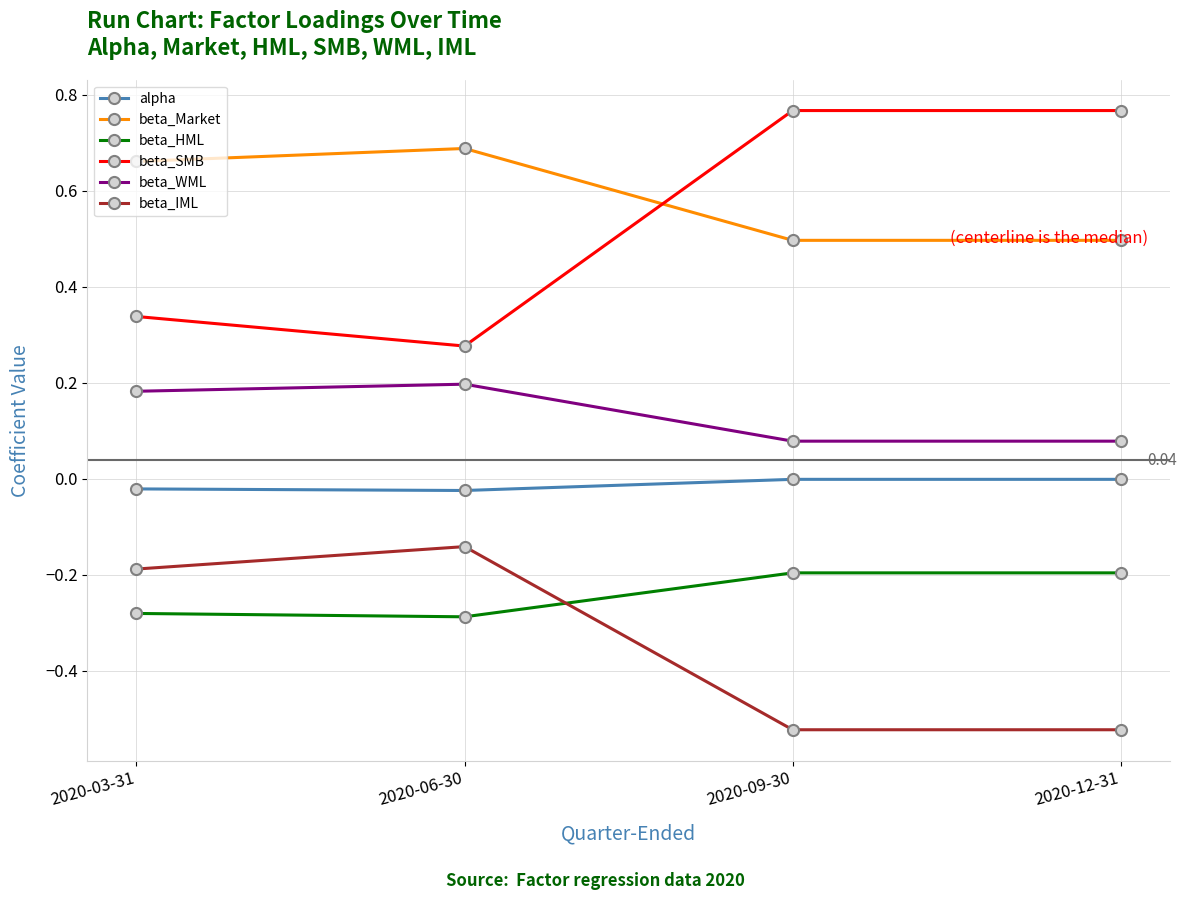

Rank the series at 2020-06-30 from lowest to highest value.

beta_HML, beta_IML, alpha, beta_WML, beta_SMB, beta_Market